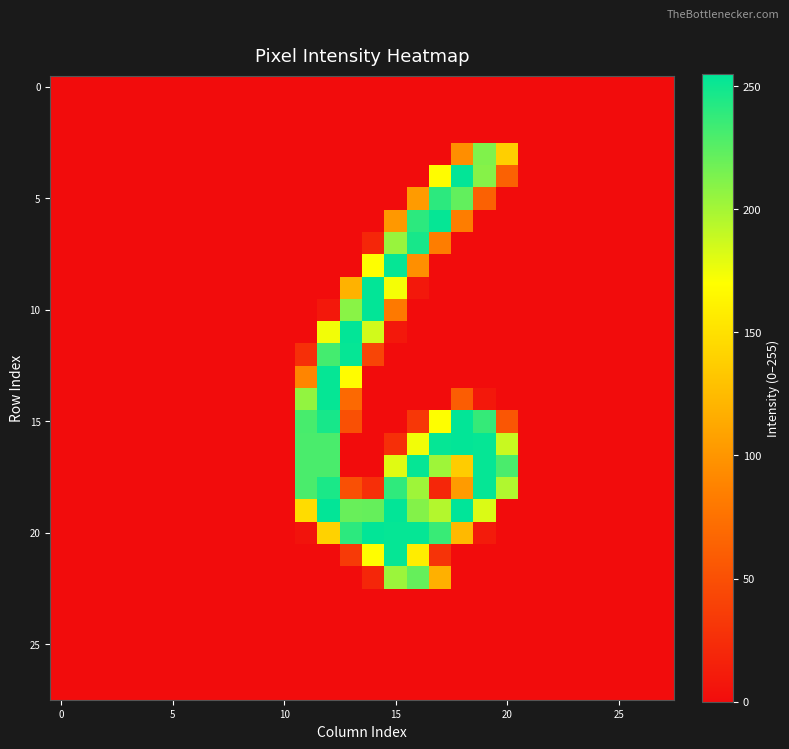

At which category is the sum across all series the highest?

12